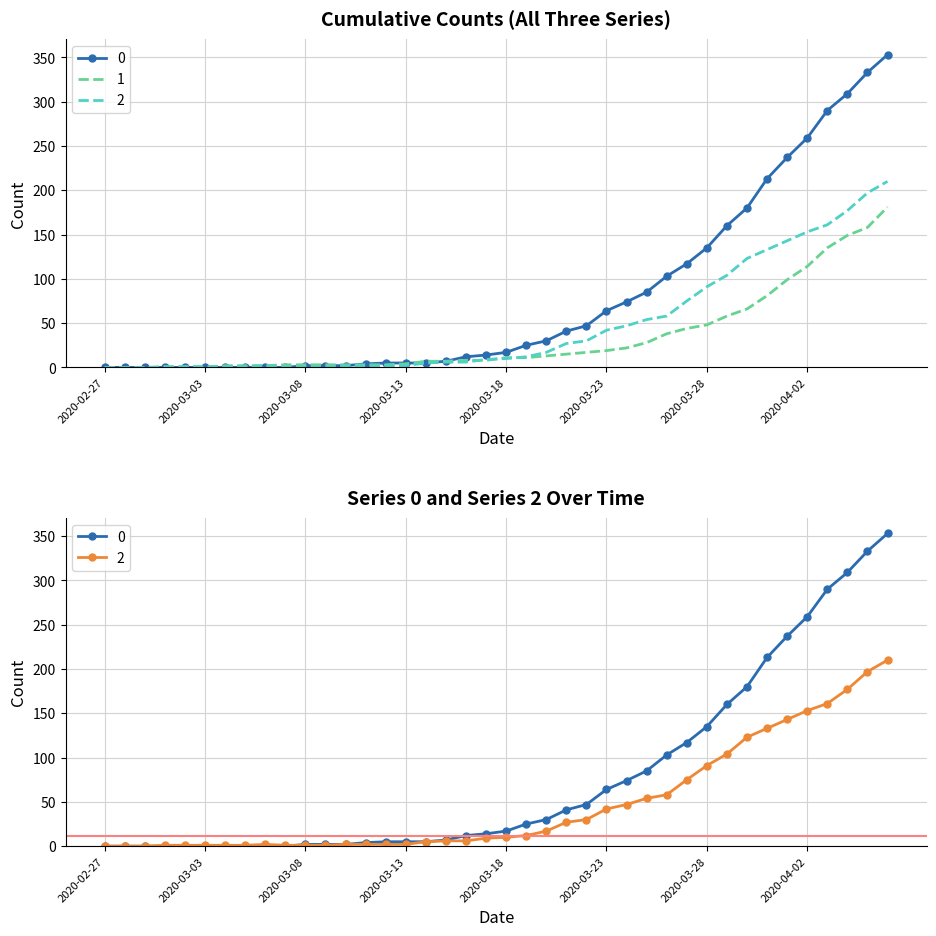

Rank the categories by 0 value from lowest to highest.

2020-02-27, 2020-02-28, 2020-02-29, 2020-03-01, 2020-03-02, 2020-03-03, 2020-03-04, 2020-03-05, 2020-03-06, 2020-03-07, 2020-03-08, 2020-03-09, 2020-03-10, 2020-03-11, 2020-03-12, 2020-03-13, 2020-03-14, 2020-03-15, 2020-03-16, 2020-03-17, 2020-03-18, 2020-03-19, 2020-03-20, 2020-03-21, 2020-03-22, 2020-03-23, 2020-03-24, 2020-03-25, 2020-03-26, 2020-03-27, 2020-03-28, 2020-03-29, 2020-03-30, 2020-03-31, 2020-04-01, 2020-04-02, 2020-04-03, 2020-04-04, 2020-04-05, 2020-04-06